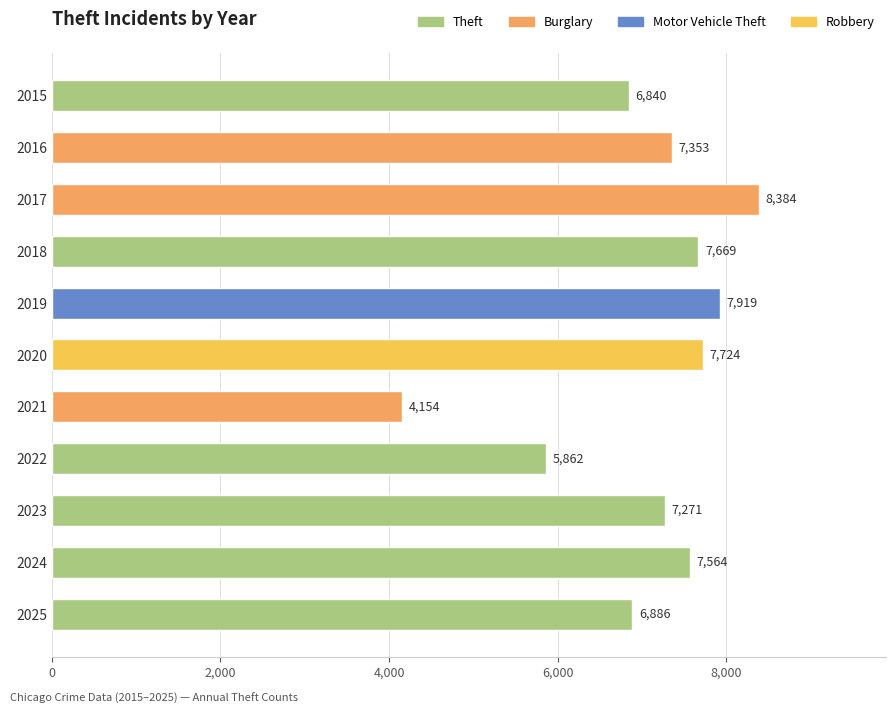

Which label corresponds to the largest value in the chart?

2017